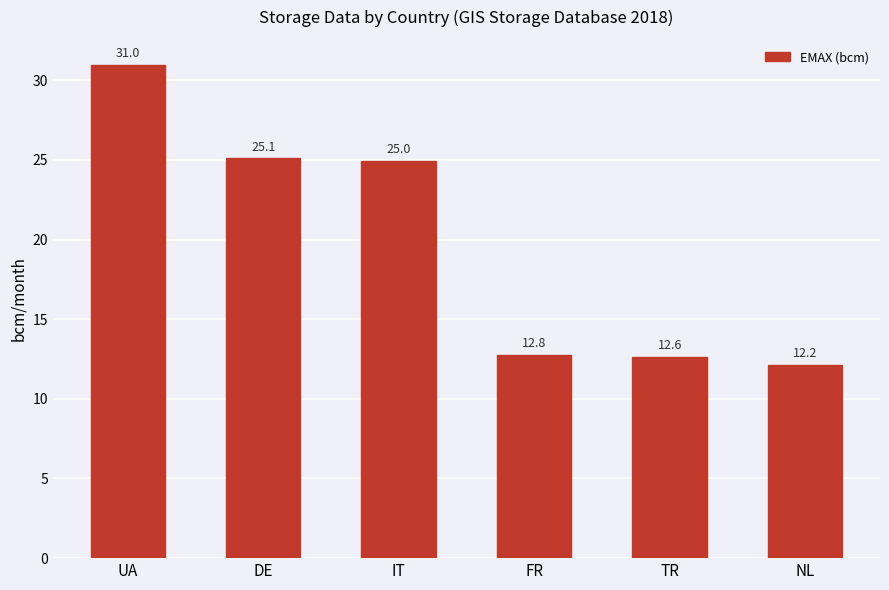

Does the chart contain any negative values?

No